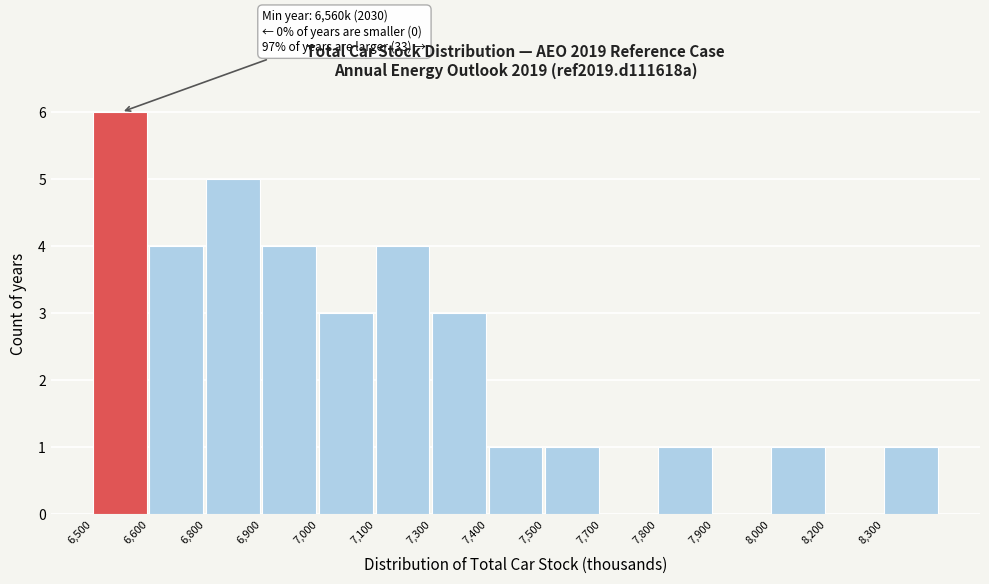

Reading left to right, list all the values displayed in this chart.

6,500=6	6,600=4	6,800=5	6,900=4	7,000=3	7,100=4	7,300=3	7,400=1	7,500=1	7,700=0	7,800=1	7,900=0	8,000=1	8,200=0	8,300=1